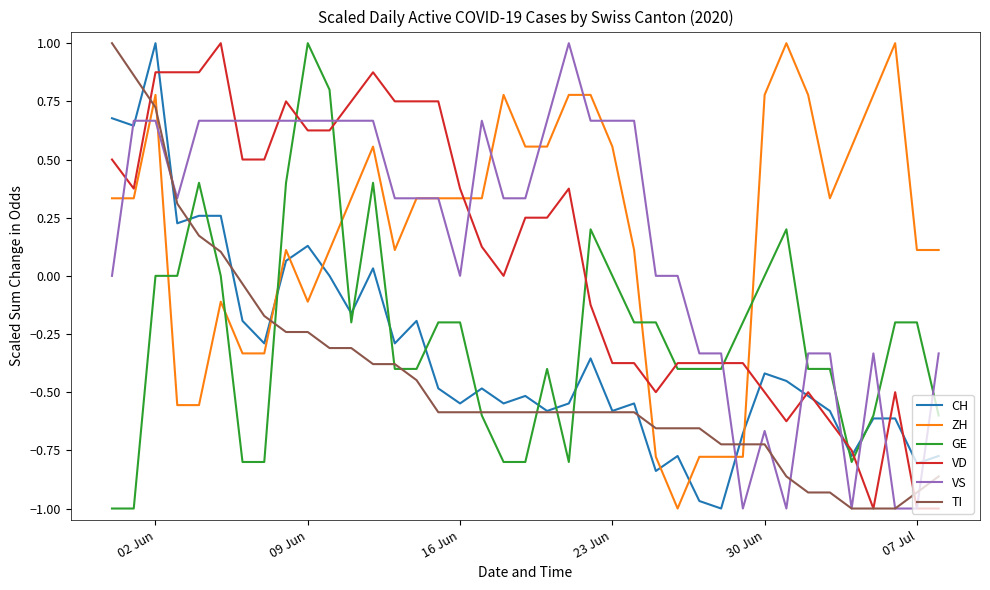

What is the highest value of the CH series?

1.0